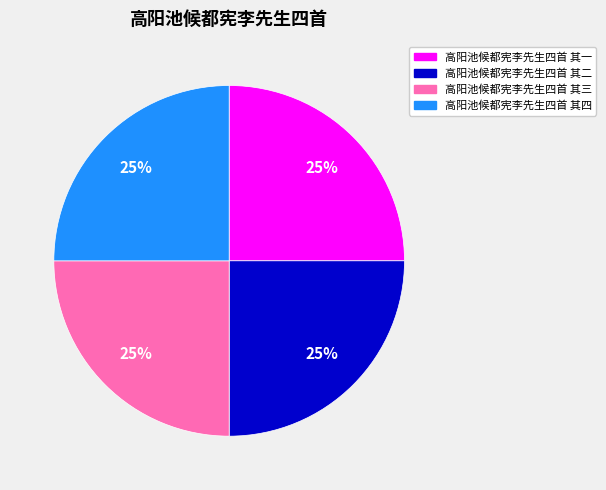

The 高阳池候都宪李先生四首 其二 slice represents 25% of the pie. True or false?

True